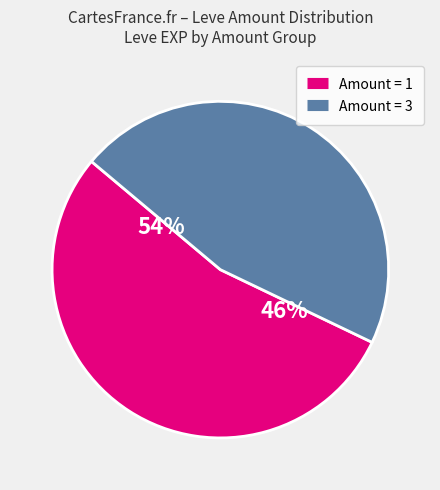

What is the smallest slice in the pie chart?

3